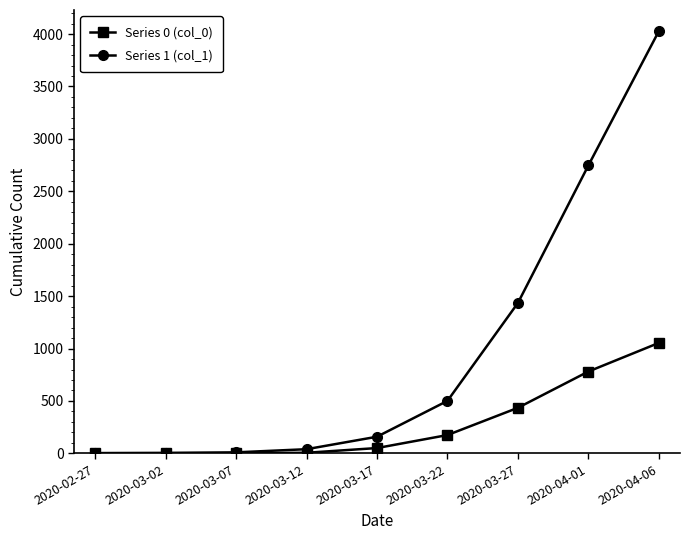

List the series in order of their overall mean, lowest first.

Series 0 (col_0), Series 1 (col_1)